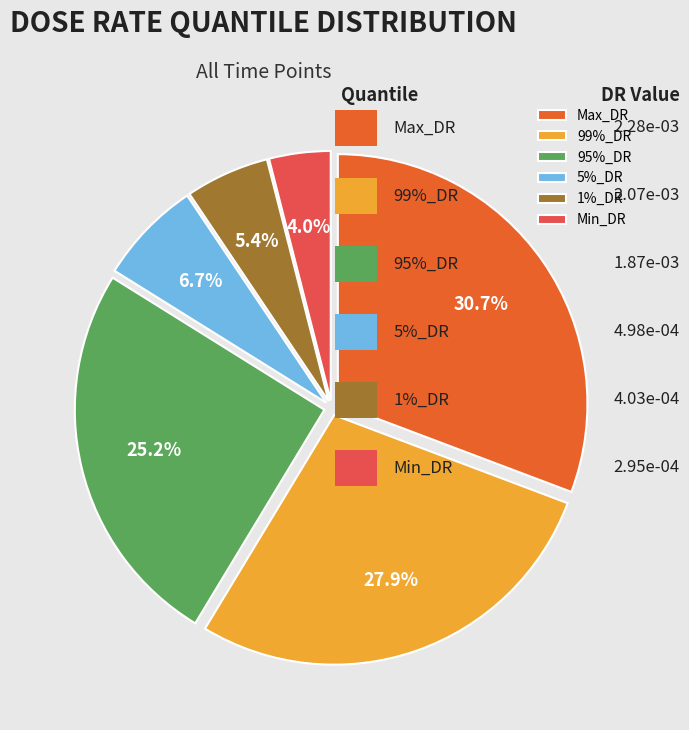

What is the smallest slice in the pie chart?

Min_DR